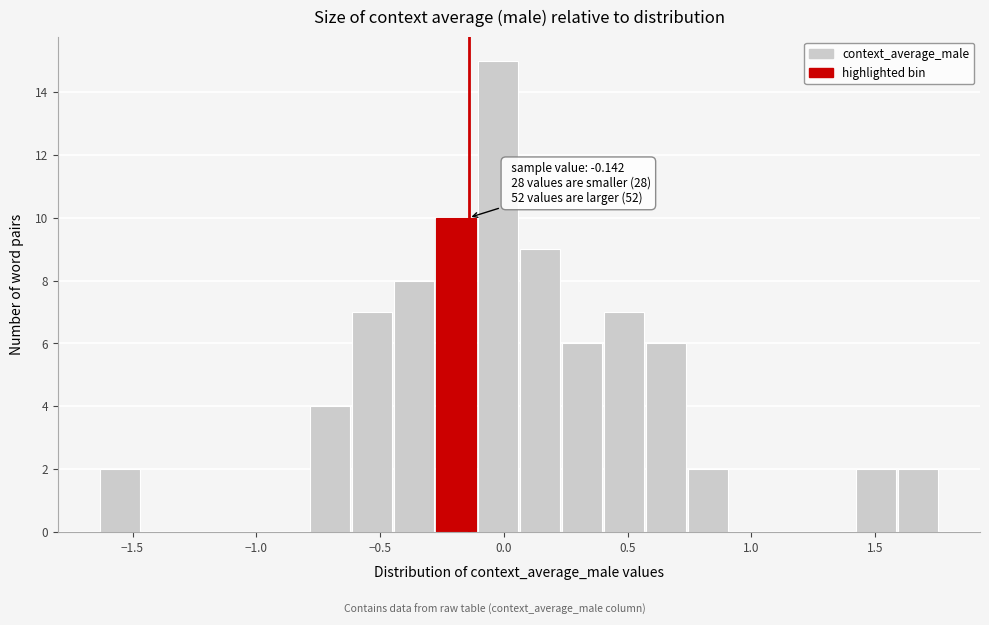

Around what value on the x-axis is the tallest bar? Give the approximate position of its centre, as read against the axis.

0.00